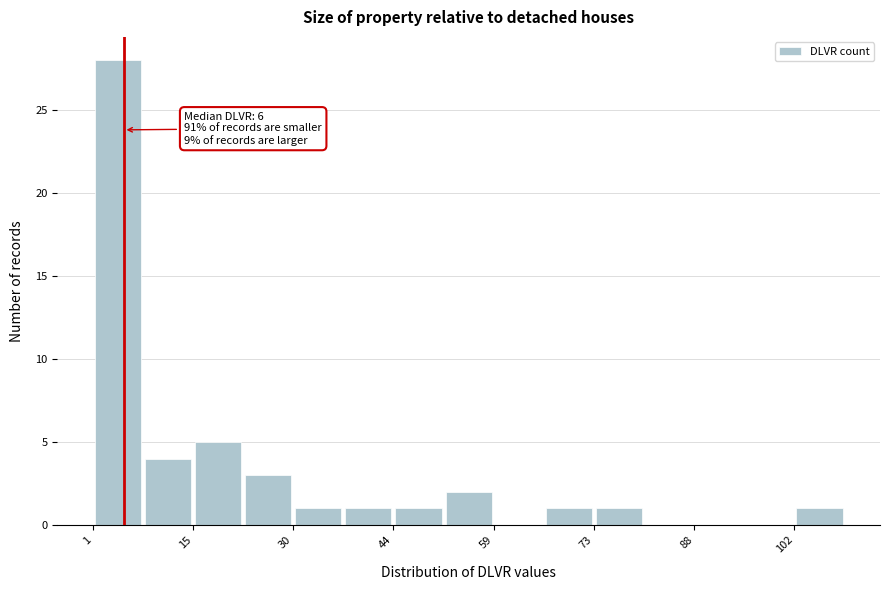

Read against the x-axis, roughly where is the centre of the tallest bar?

4